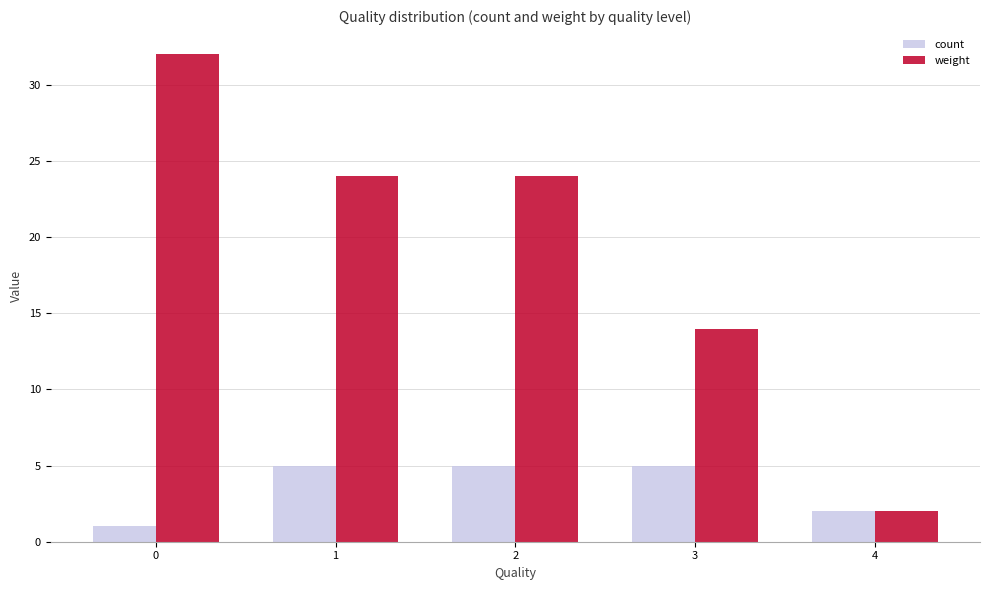

What is the total value across all series at 2?

29